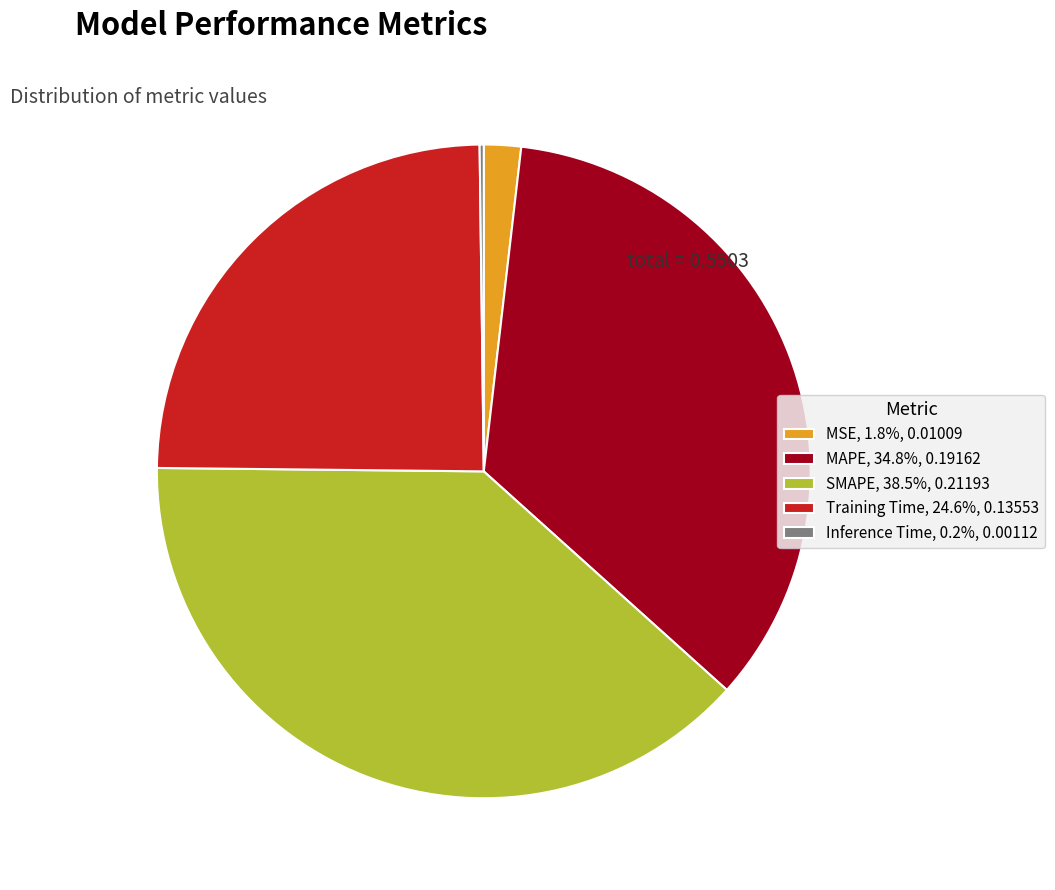

Combined, do Training Time, 24.6%, 0.13553 and MSE, 1.8%, 0.01009 account for over 50%?

No